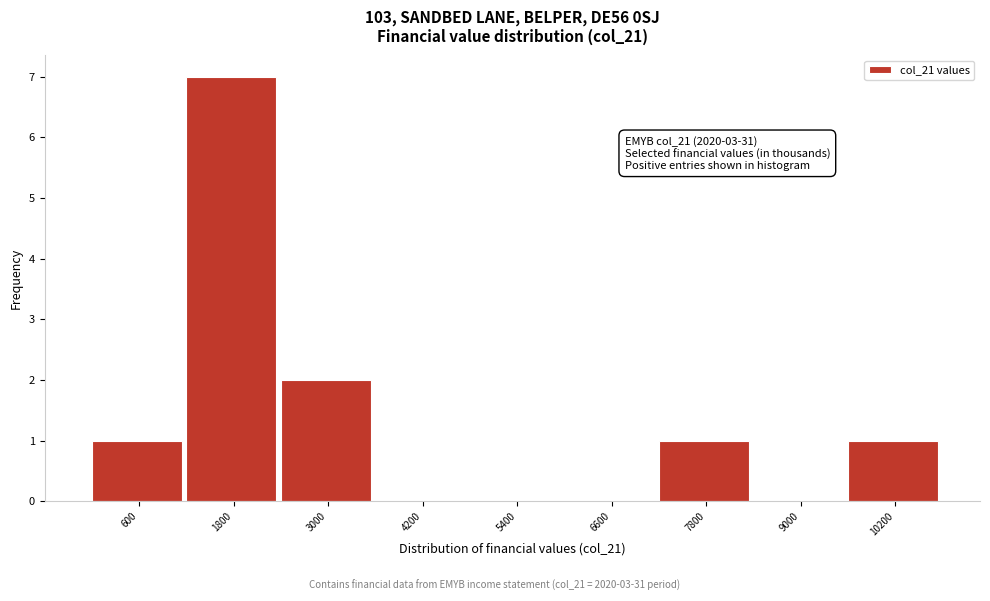

Reading left to right, extract all data points from this chart.

600=1	1800=7	3000=2	4200=0	5400=0	6600=0	7800=1	9000=0	10200=1